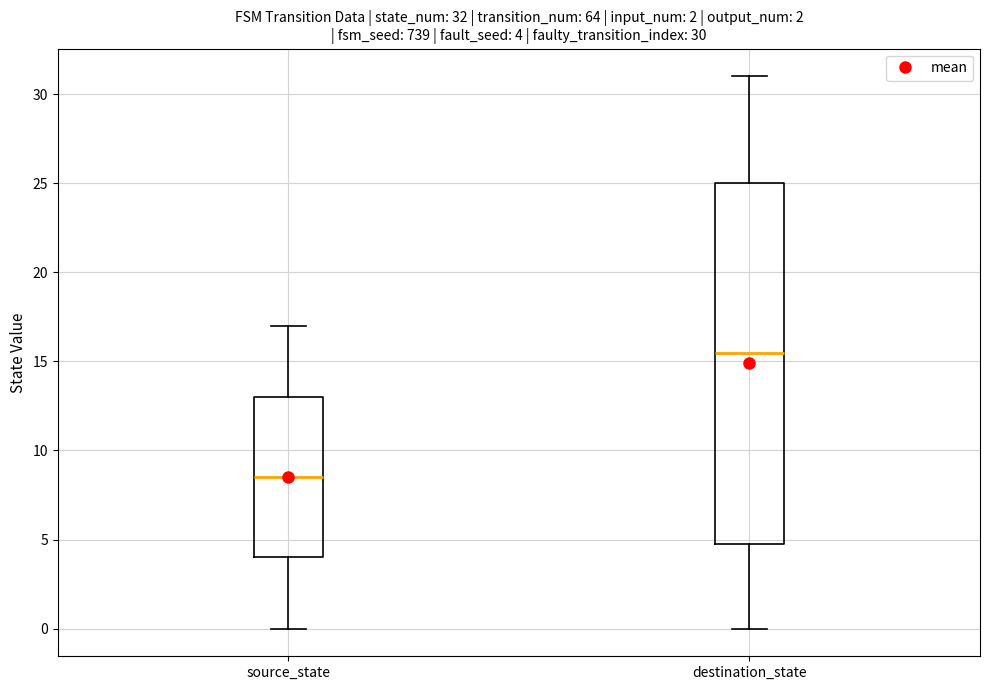

Which box's median line is the highest?

destination_state